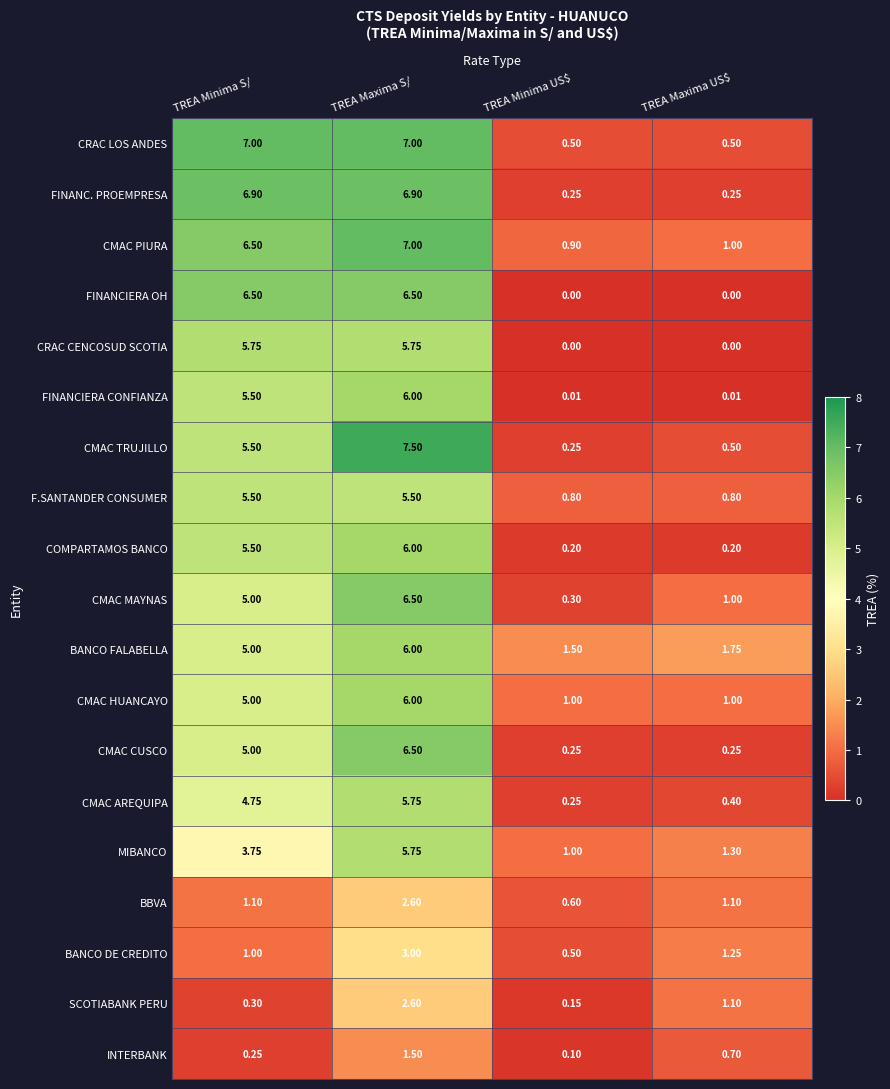

At which label does BBVA first exceed 1?

TREA Minima S/